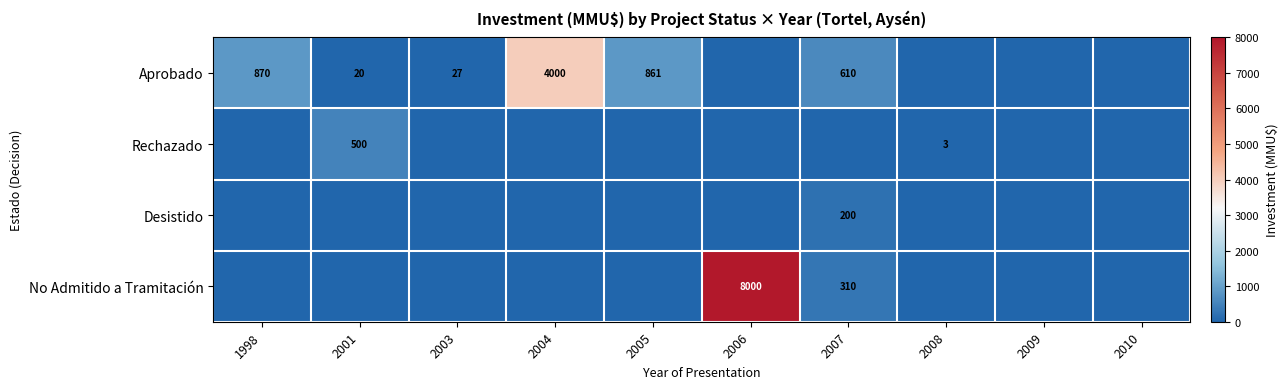

Is it true that Aprobado equals 4000 at 2004?

True